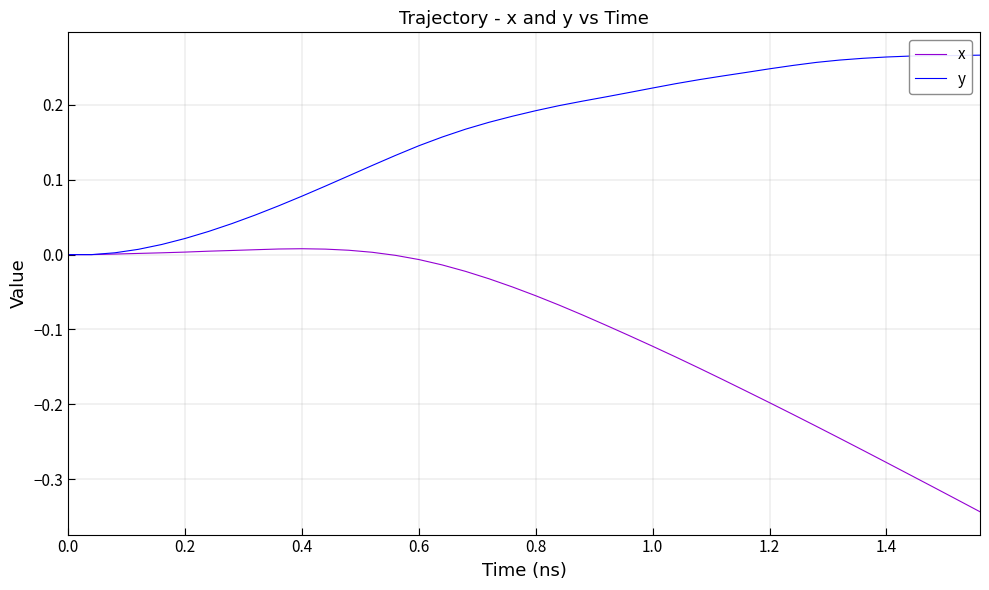

Which series has the widest spread of values?

x